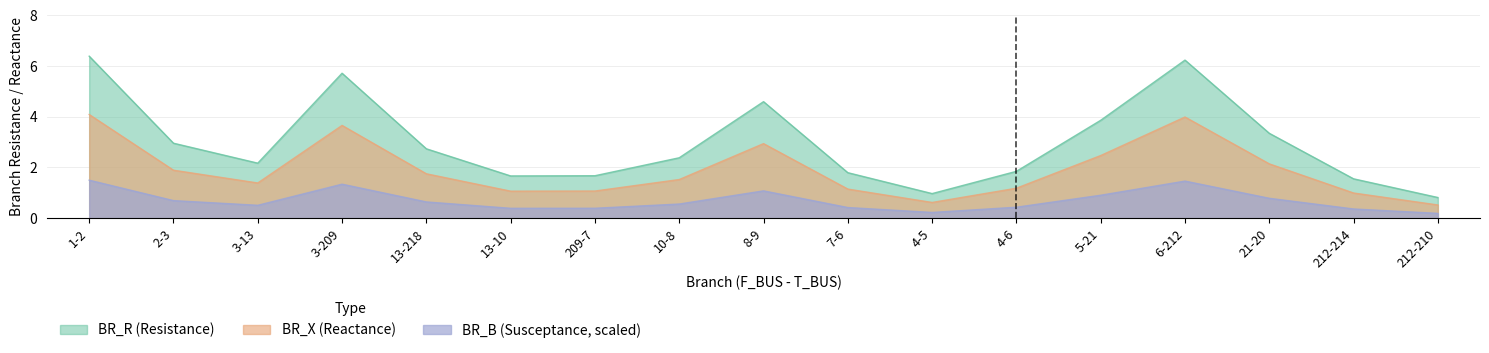

True or false: BR_R and BR_B cross at least once.

False